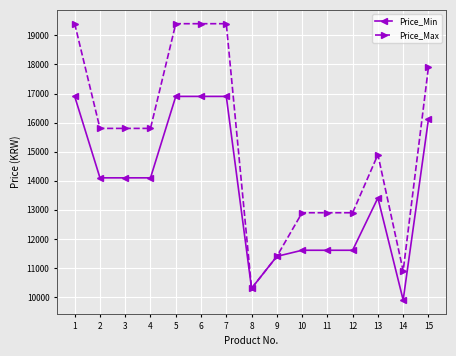

What is the spread (max minus min) of values at 11?

1290